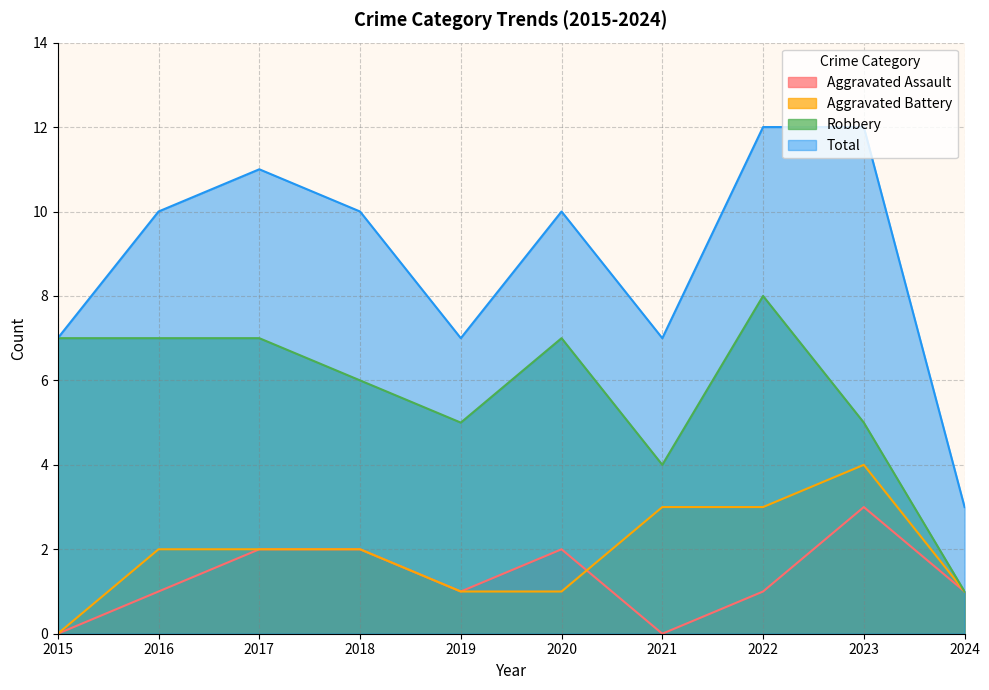

True or false: Robbery has a value of 2 at 2021.

False